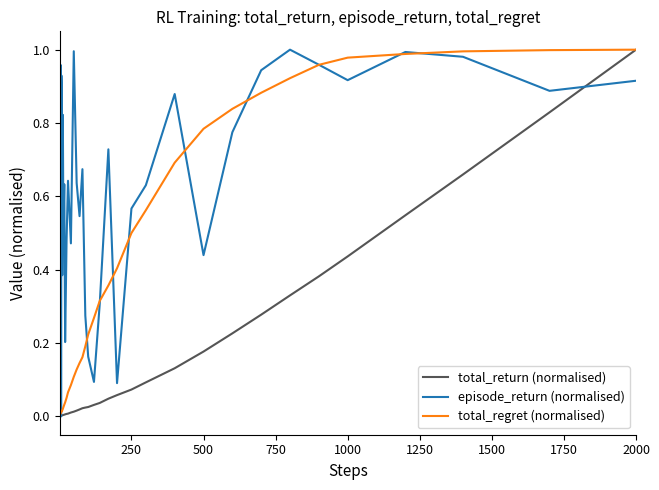

How many lines are shown in the chart?

3